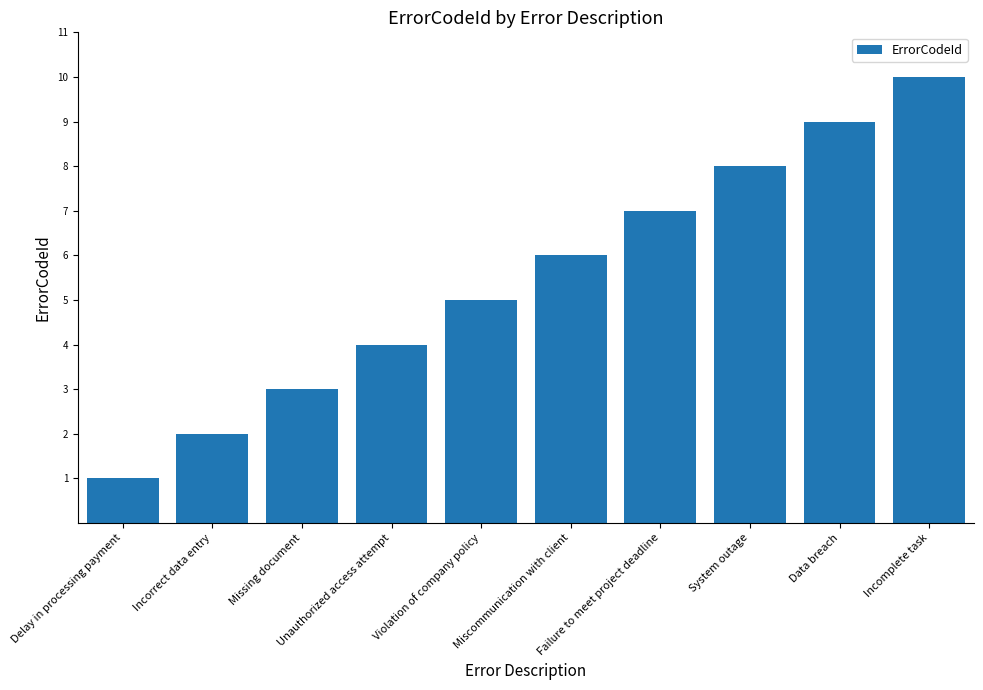

The value at Data breach is 16. True or false?

False